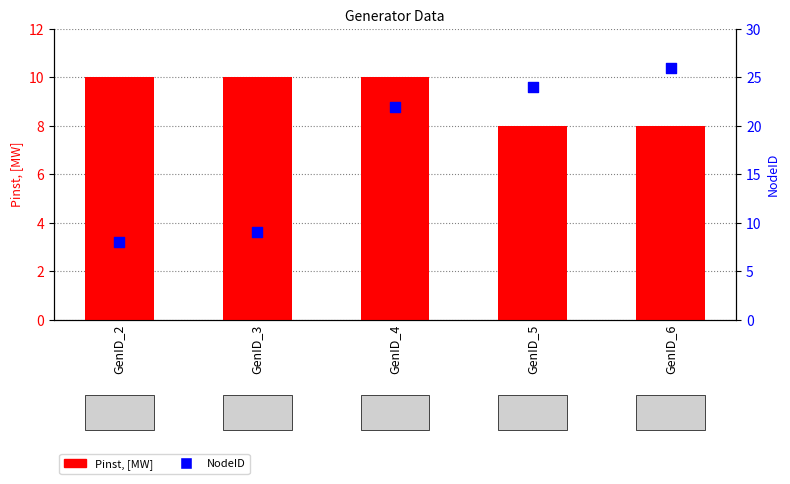

At which category is the sum across all series the highest?

GenID_6